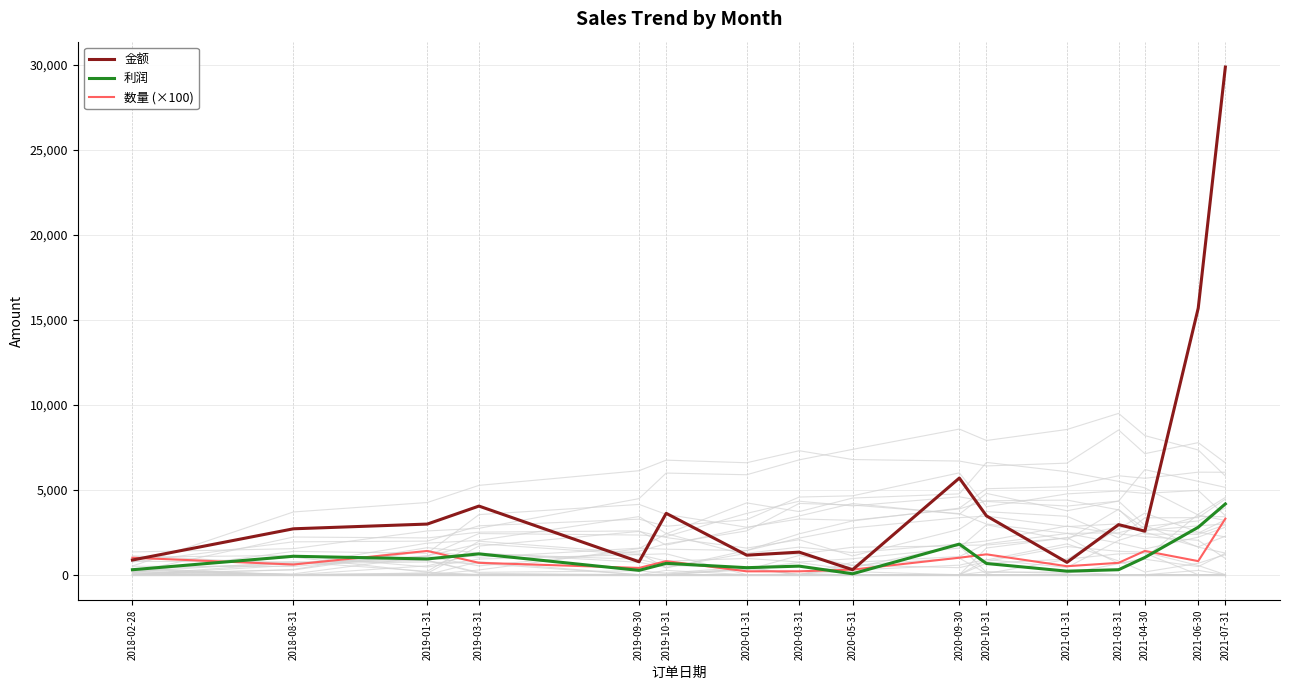

List the series in order of their peak value, highest first.

金额, 利润, 数量 (×100)